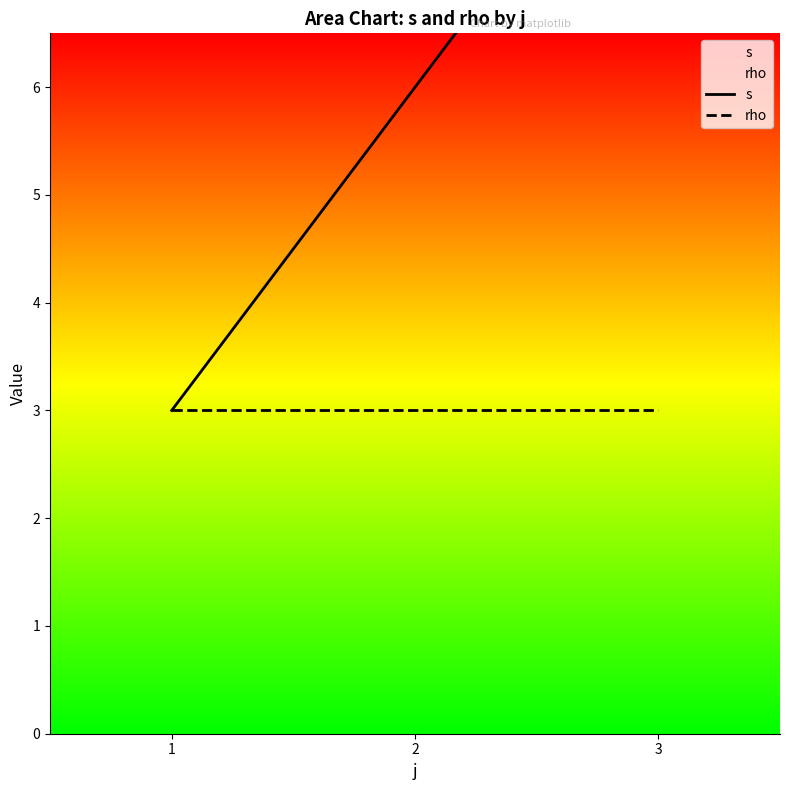

Reading left to right, transcribe all the data shown in this chart.

s: 3	6	9
rho: 3	3	3